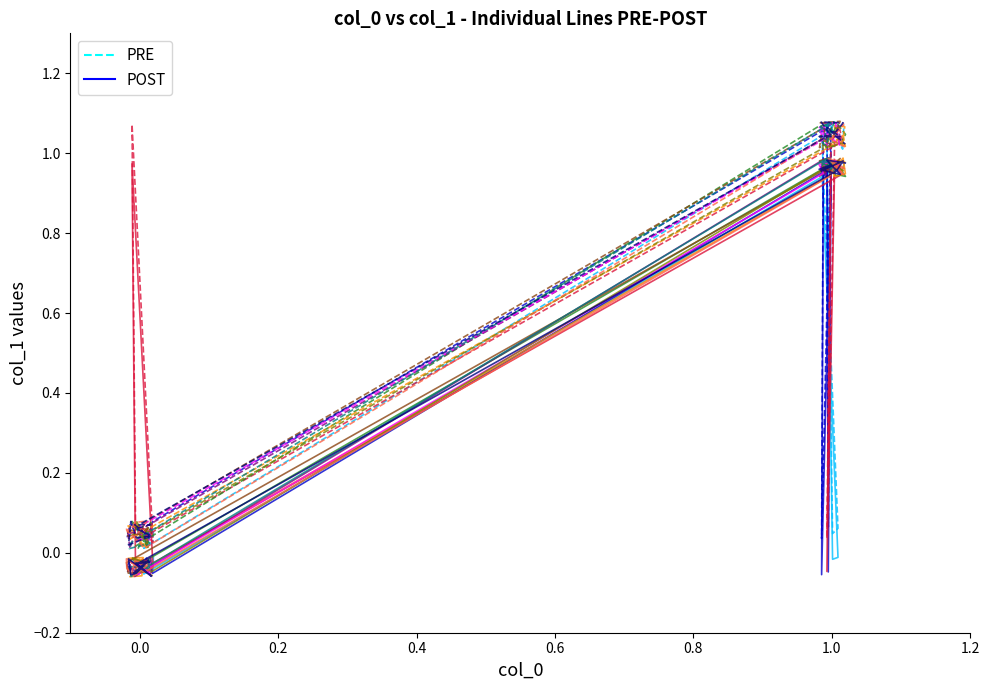

What are all the series names shown in the legend?

PRE, POST